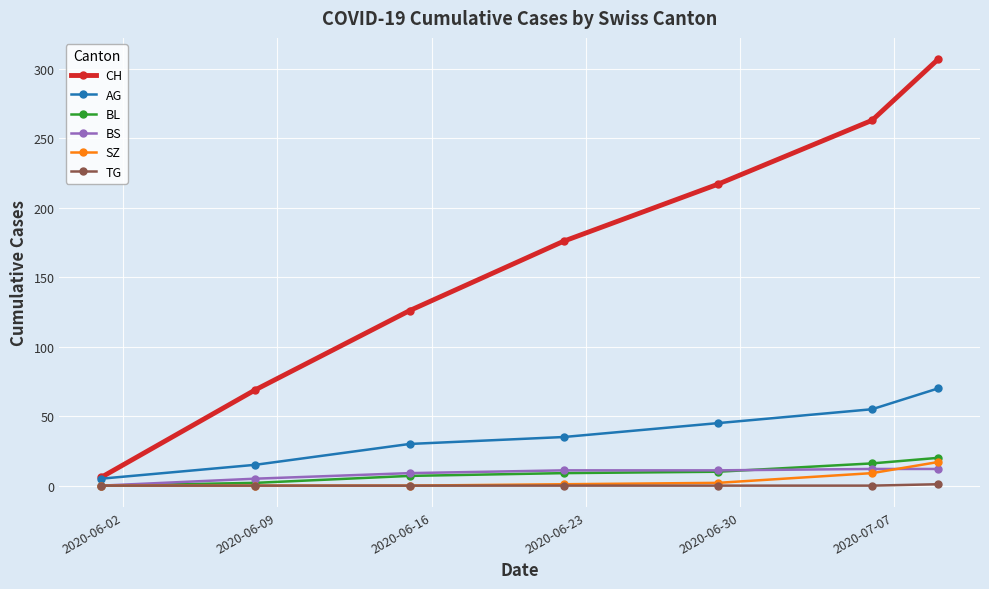

Which series has the widest spread of values?

CH